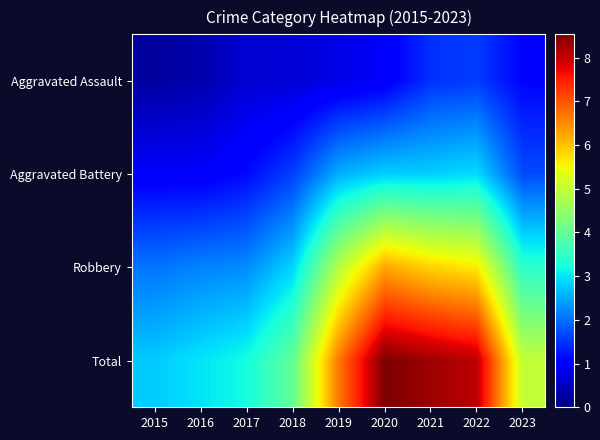

Which series has the largest total across all categories?

Total